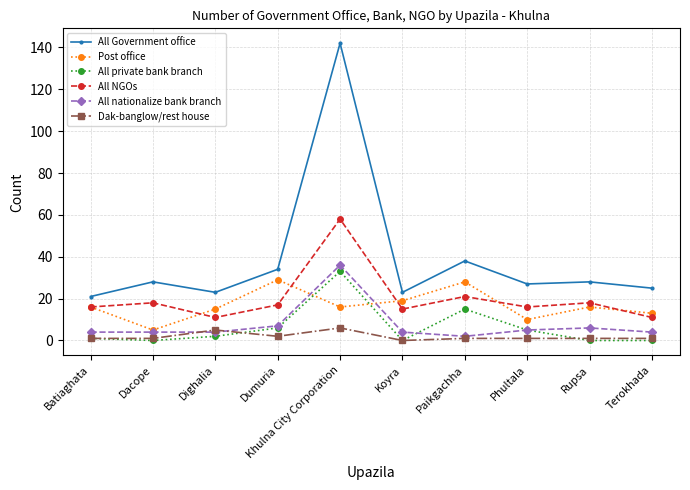

At how many categories does at least one series exceed 37?

2